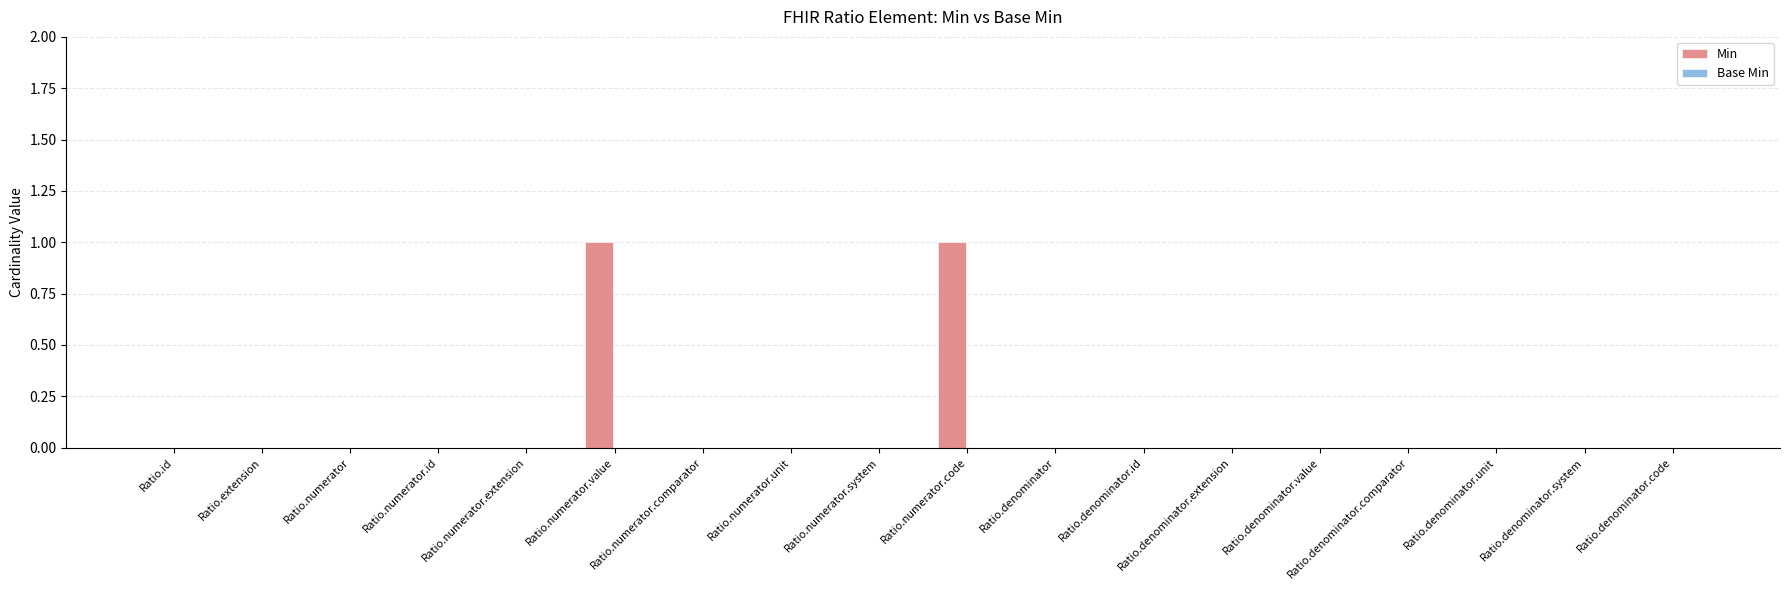

Is it true that the value at Ratio.denominator.id is 0?

True